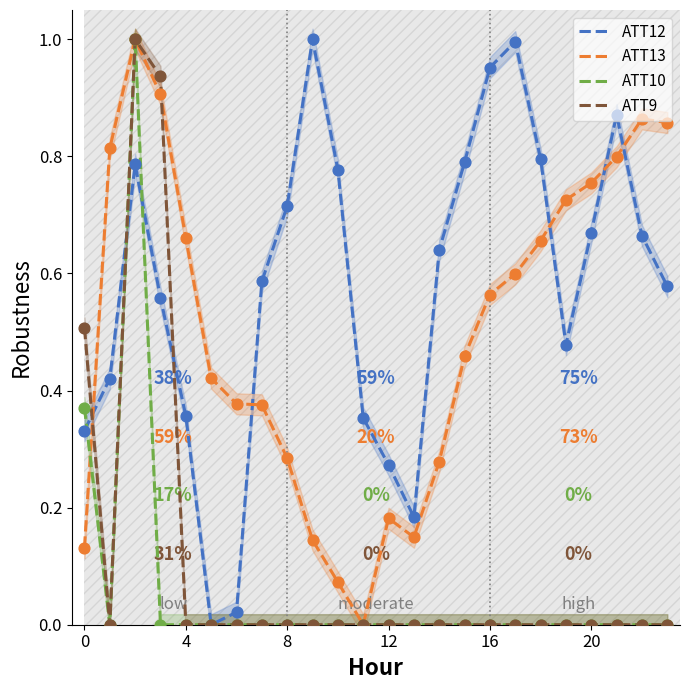

Is the value of ATT12 at 20 greater than the value of ATT10 at 19?

No